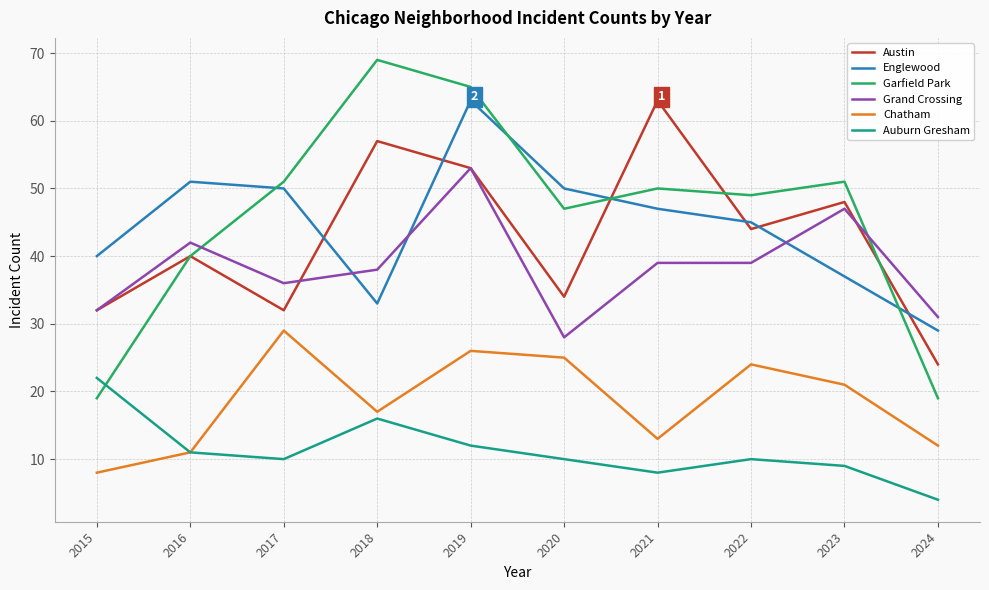

True or false: Englewood and Grand Crossing intersect in this chart.

True